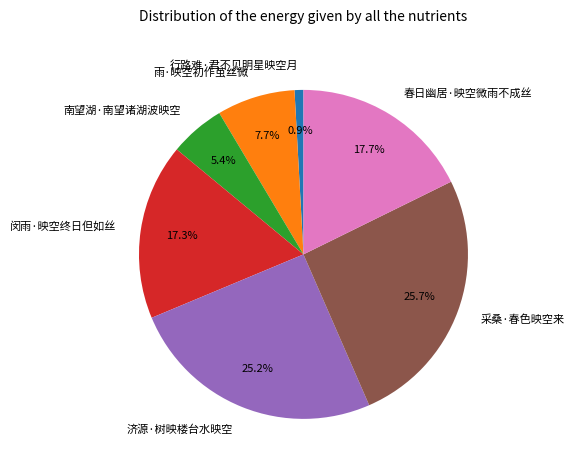

Is the sum of 春日幽居·映空微雨不成丝 and 雨·映空初作茧丝微 greater than half?

No